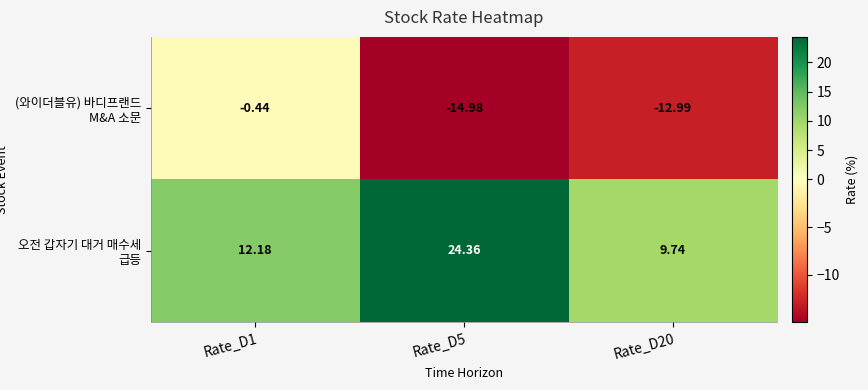

Is the value of (와이더블유) 바디프랜드 M&A 소문 at Rate_D20 greater than the value of 오전 갑자기 대거 매수세 급등 at Rate_D5?

No